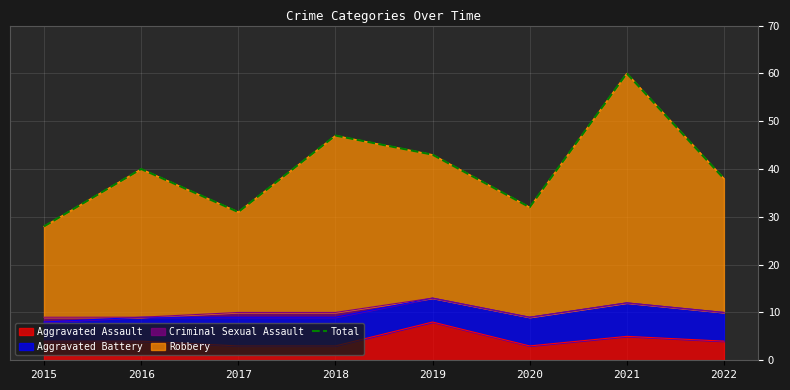

Rank the categories by value from lowest to highest.

2015, 2017, 2020, 2022, 2016, 2019, 2018, 2021